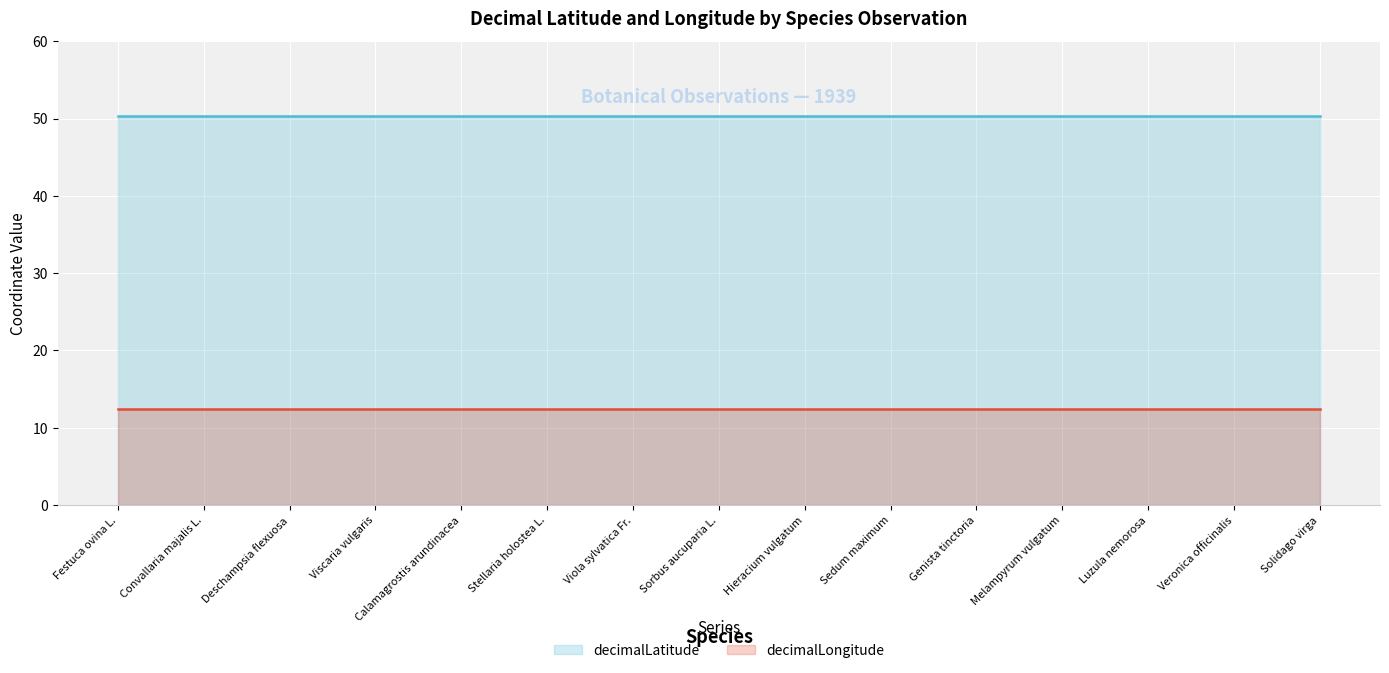

True or false: decimalLatitude has more than 1 interior local peaks.

False